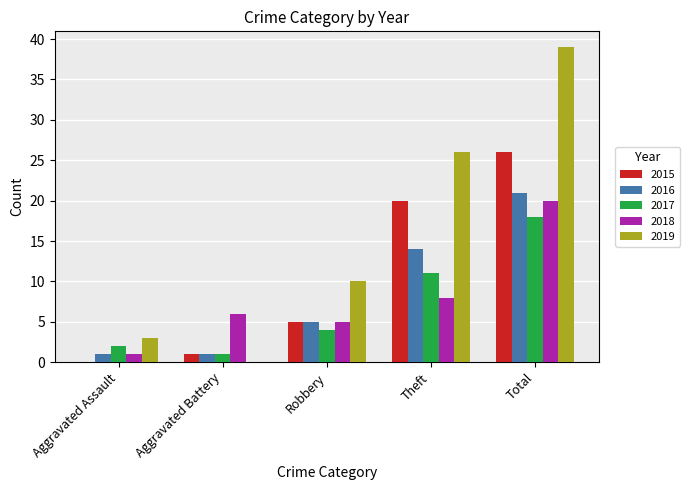

Reading right to left, list all the values displayed in this chart.

2015: 26	20	5	1	0
2016: 21	14	5	1	1
2017: 18	11	4	1	2
2018: 20	8	5	6	1
2019: 39	26	10	0	3